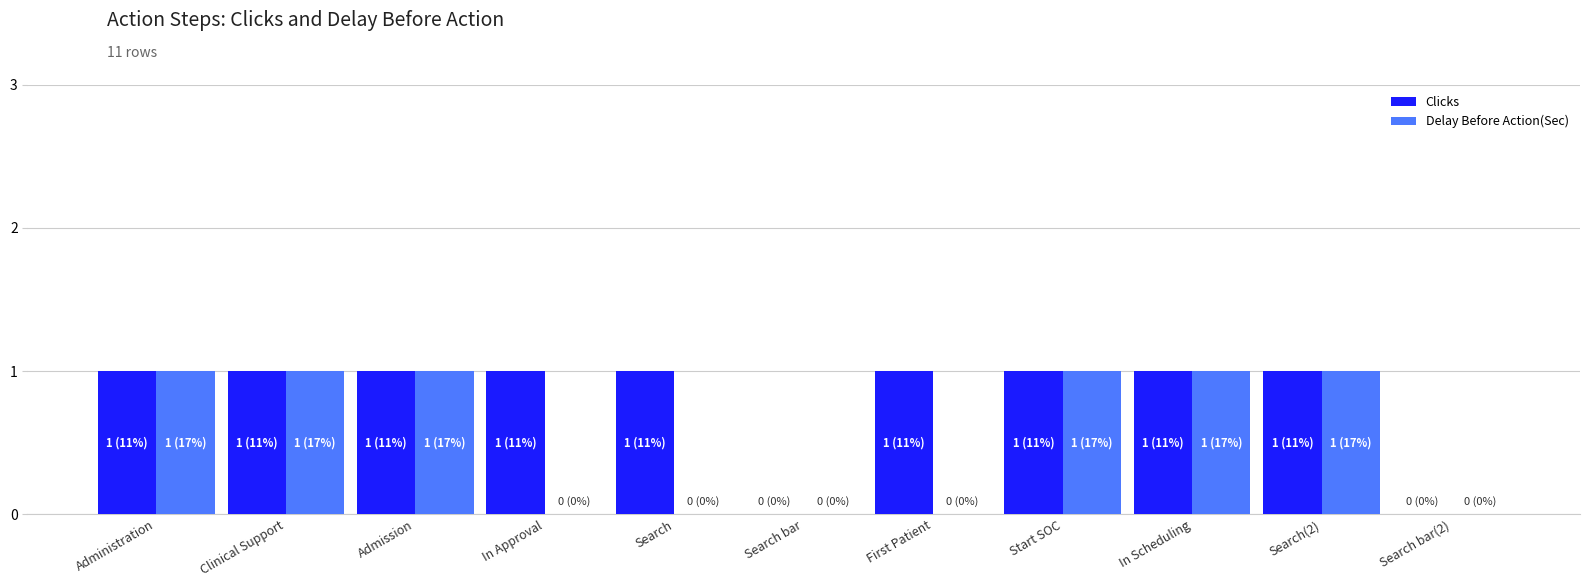

What is the sum of all Delay Before Action(Sec) values?

6